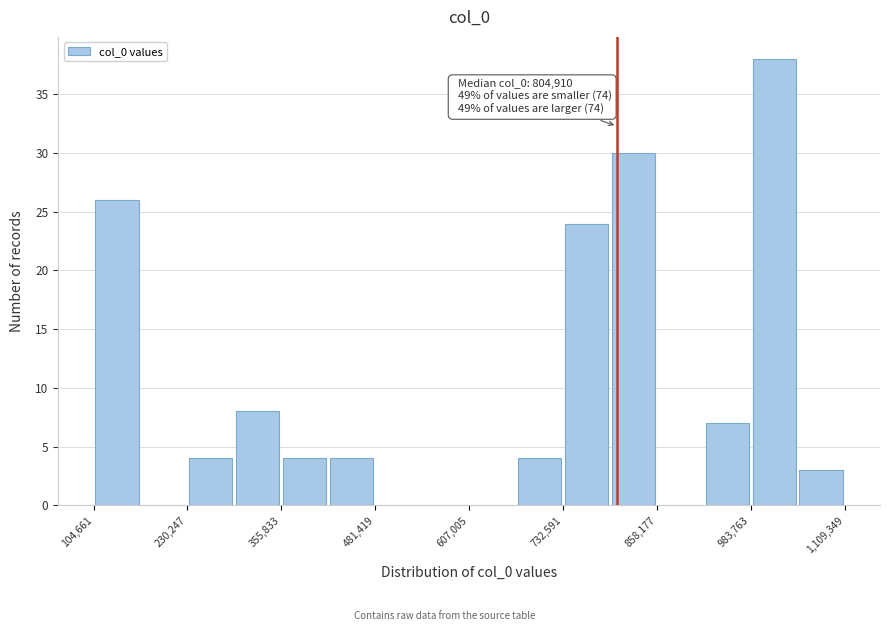

Around what value on the x-axis is the tallest bar? Give the approximate position of its centre, as read against the axis.

1020000